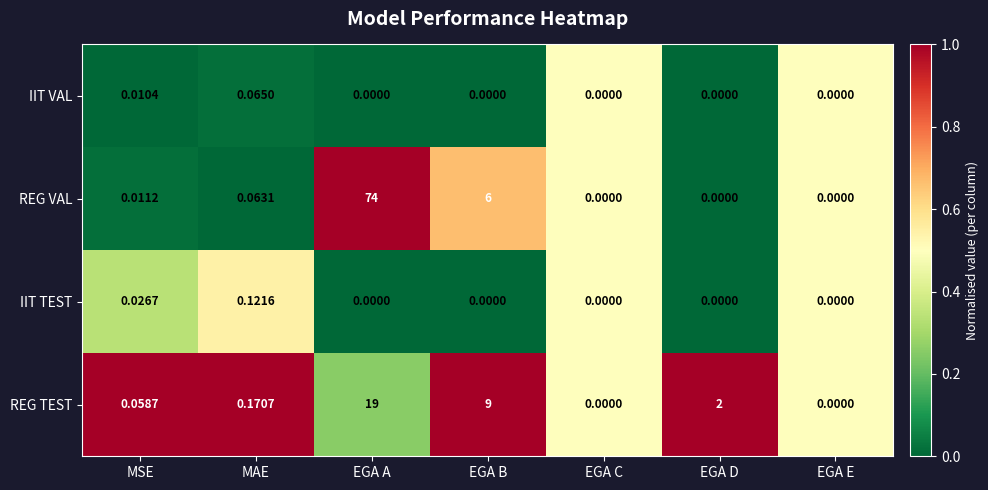

How many data points in IIT VAL are above 0?

2